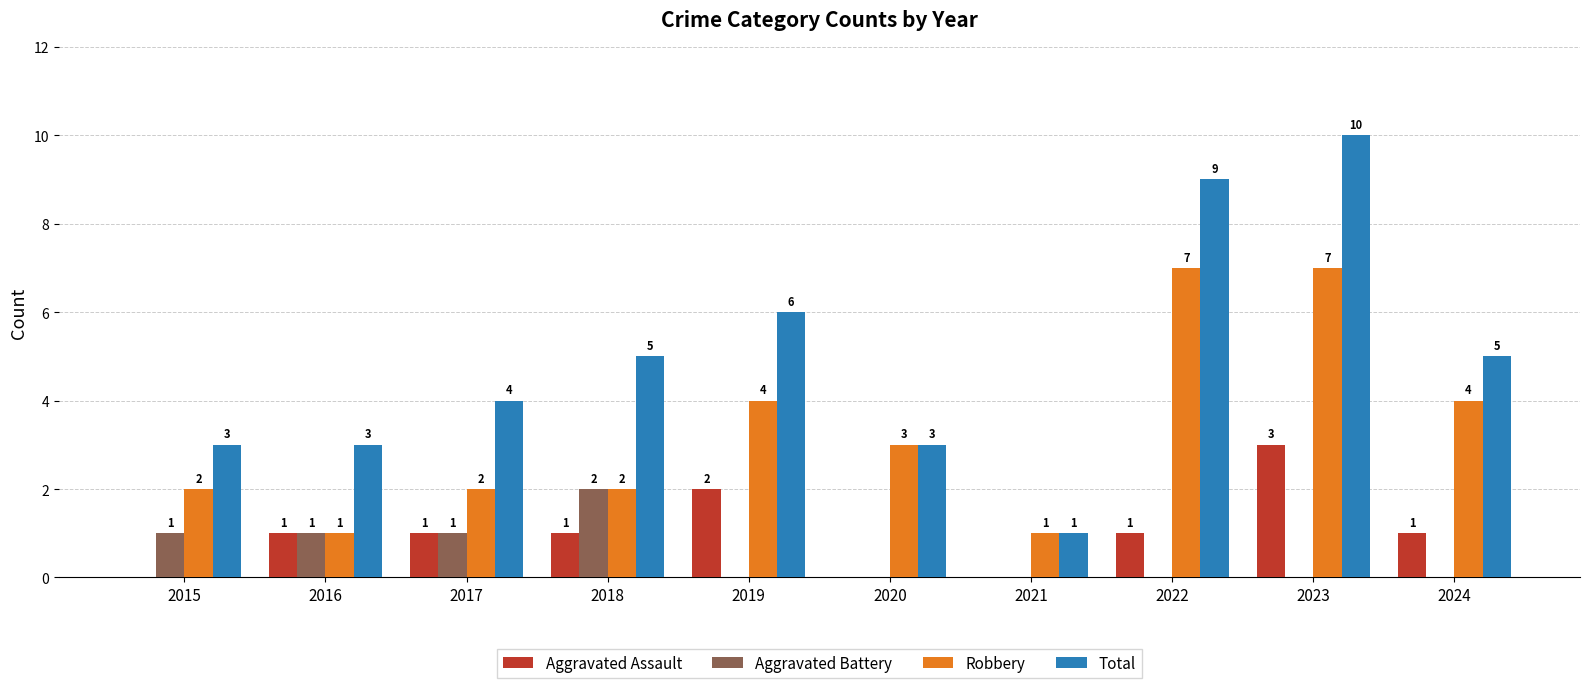

What is the sum of the Total values at 2024 and 2021?

6